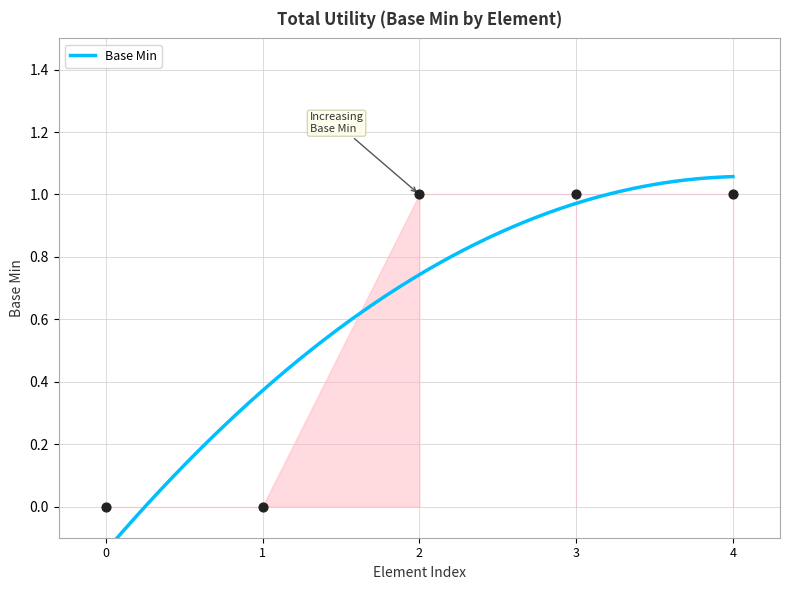

Which has a higher value, 0 or 1?

1